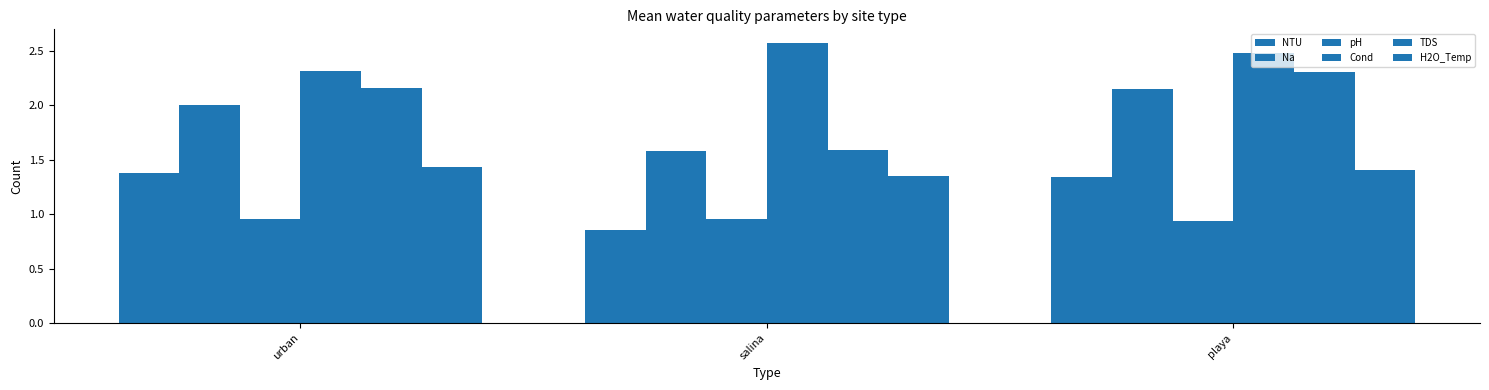

How many data points does each series have?

3